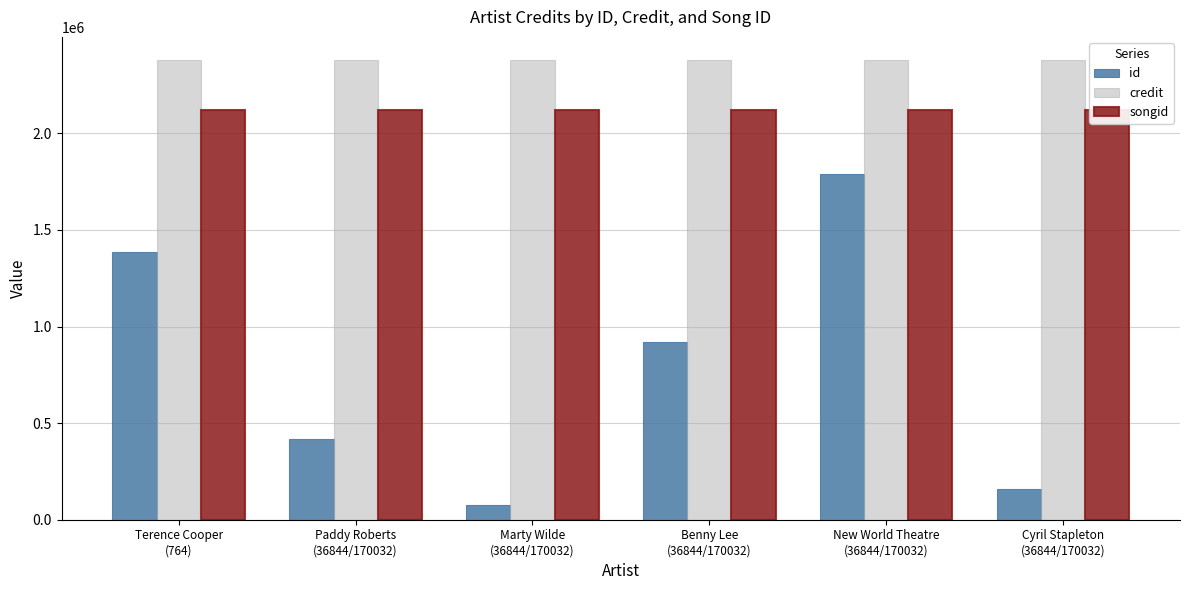

Count the credit values in the range 2379994 to 2379995.

5